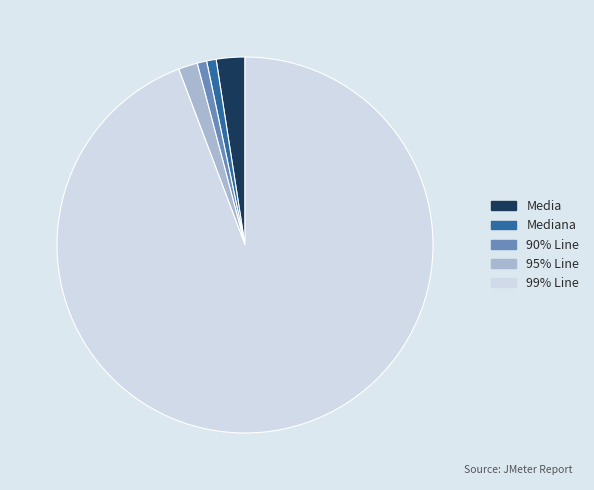

Which slice is the largest?

99% Line